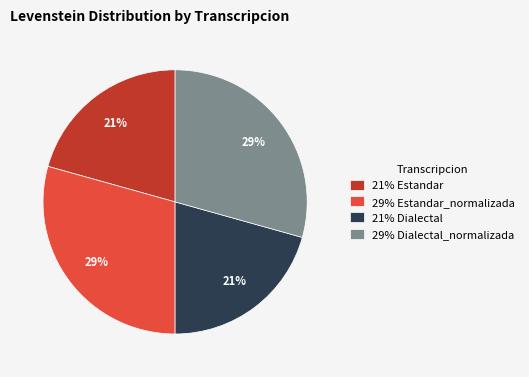

The 21% Dialectal slice represents 31% of the pie. True or false?

False